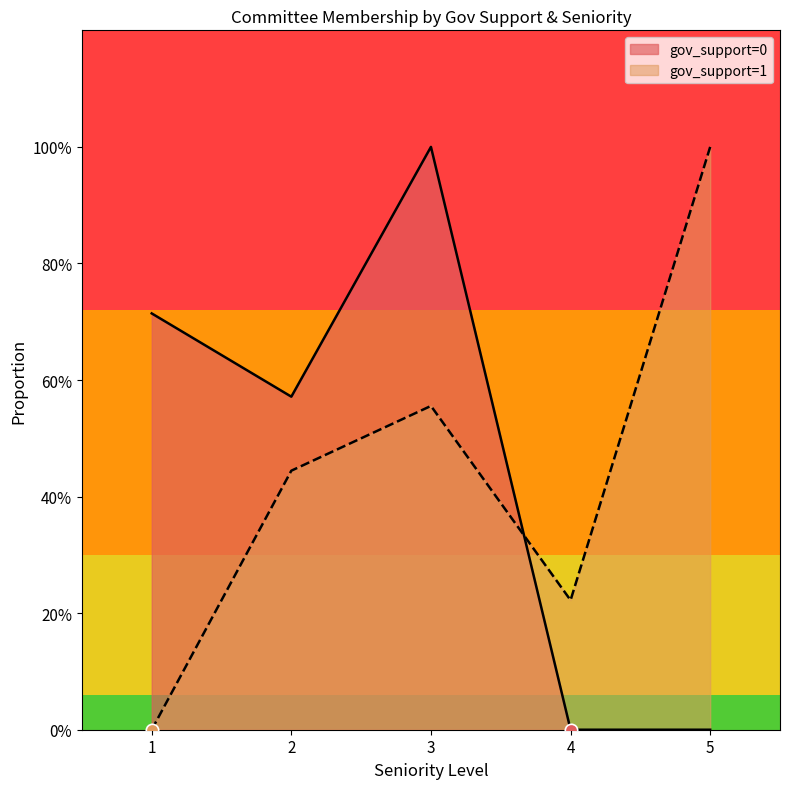

What are all the series names shown in the legend?

gov_support=0, gov_support=1